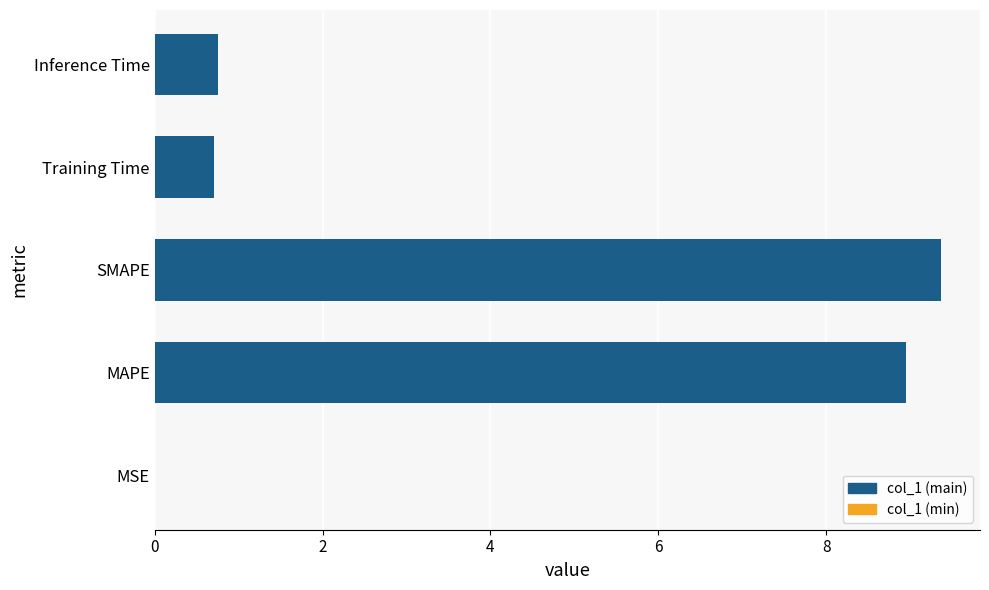

Is it true that the value at SMAPE is 9.4?

True